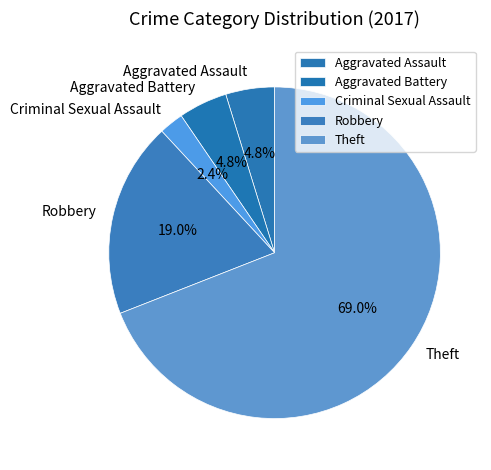

To the nearest percent, what is the difference between the Aggravated Battery and Theft slice percentages?

64%